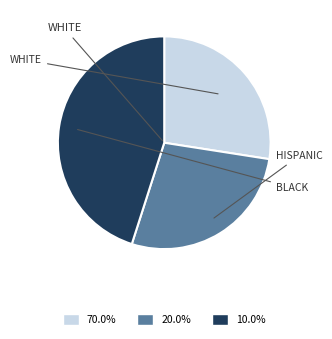

Is there any slice that represents more than half of the pie?

No